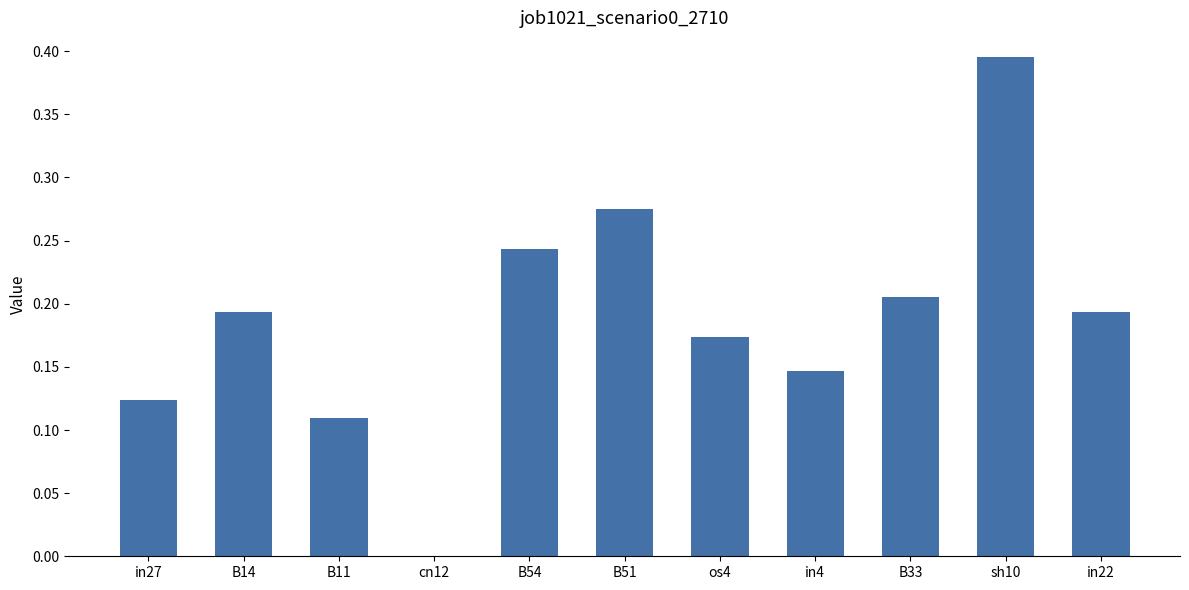

What is the sum of the values at sh10 and os4?

0.6